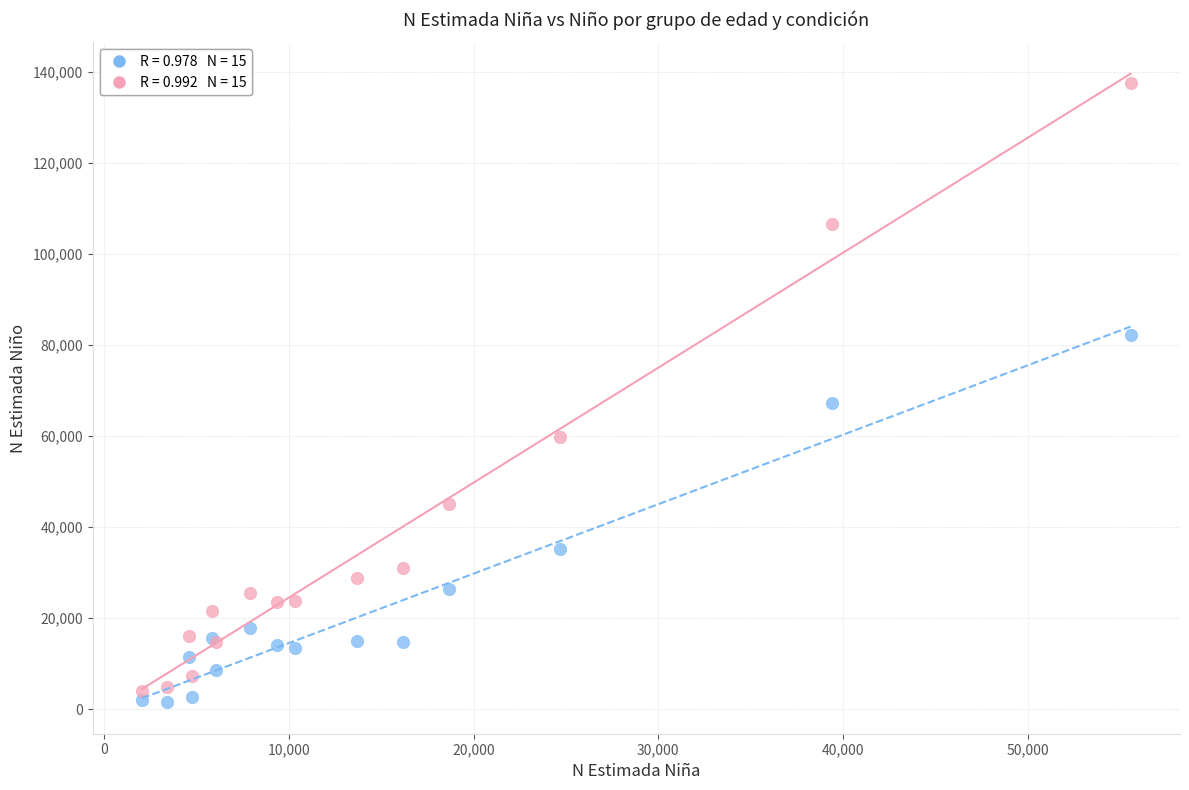

Across all series, what Y value is closest to 69611?

67331